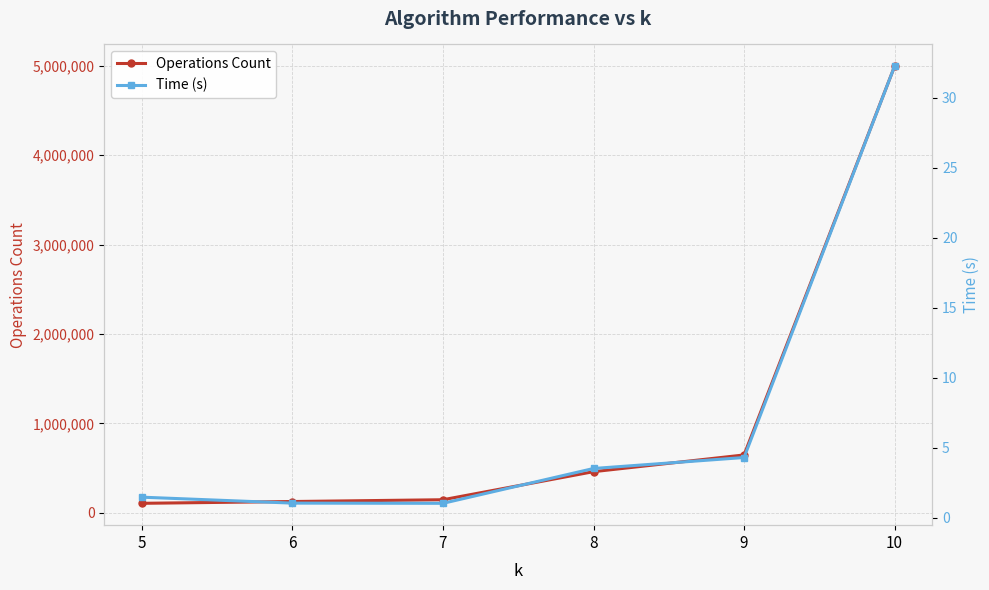

True or false: Time (s) has a value of 1.3 at 7.

False